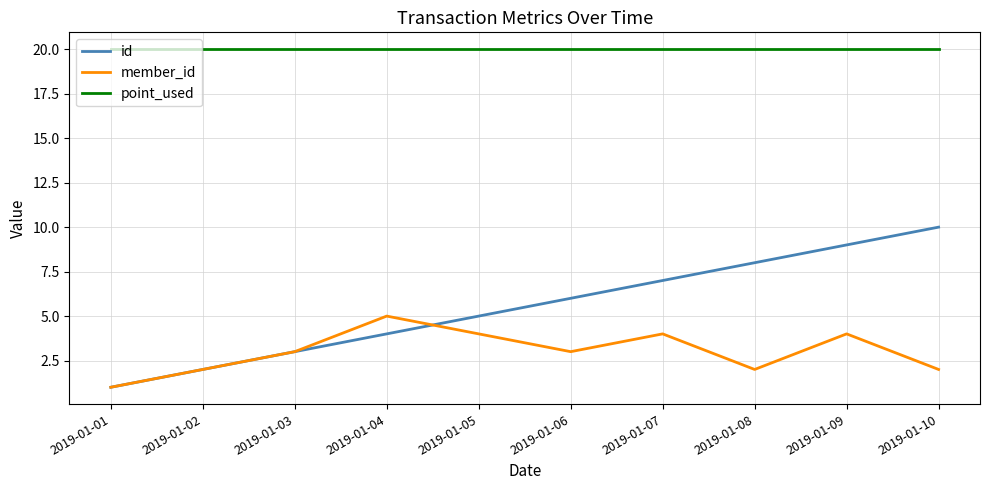

What is the sum of all point_used values?

200